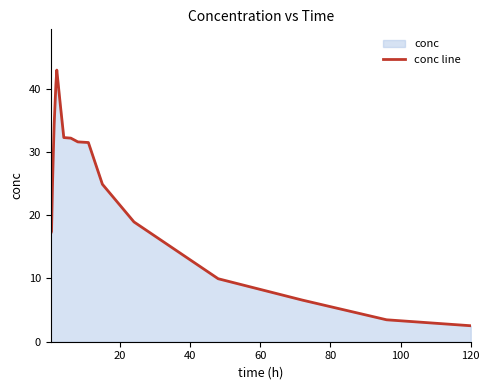

What is the minimum value shown in the chart?

2.5